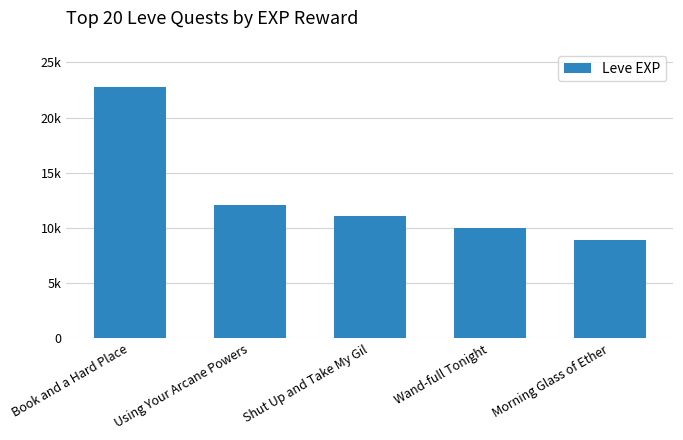

What is the value of the 3rd bar from the left?

11040